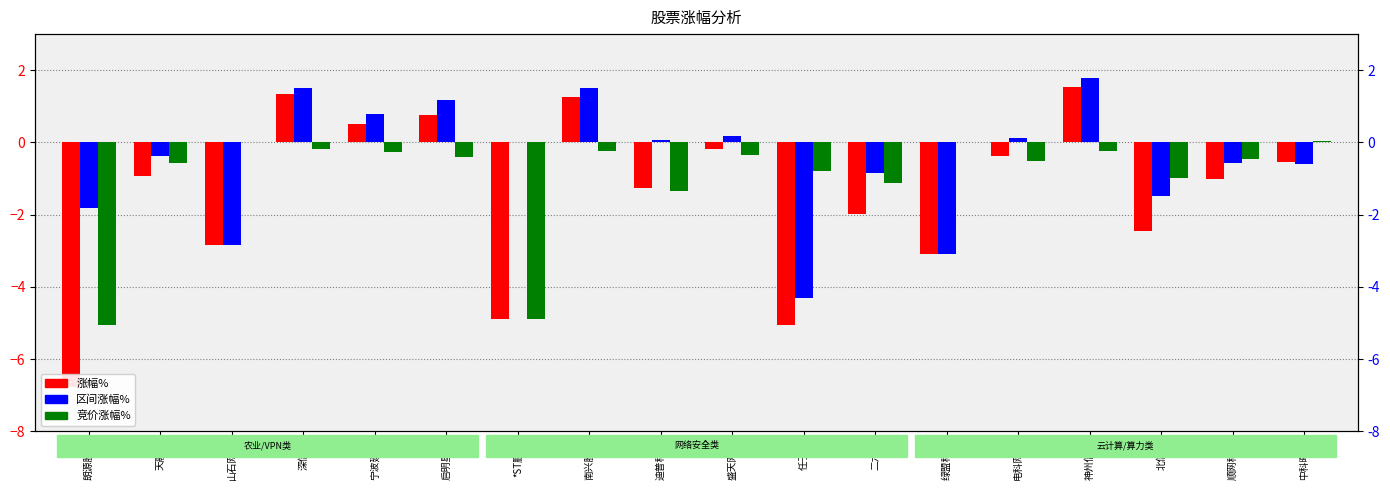

Reading right to left, extract all data points from this chart.

涨幅%: -0.5	-1.0	-2.4	1.5	-0.4	-3.1	-2.0	-5.1	-0.2	-1.3	1.3	-4.9	0.8	0.5	1.3	-2.8	-0.9	-6.8
区间涨幅%: -0.6	-0.6	-1.5	1.8	0.1	-3.1	-0.8	-4.3	0.2	0.1	1.5	0.0	1.2	0.8	1.5	-2.8	-0.4	-1.8
竞价涨幅%: 0.1	-0.5	-1.0	-0.2	-0.5	0.0	-1.1	-0.8	-0.4	-1.4	-0.2	-4.9	-0.4	-0.3	-0.2	0.0	-0.6	-5.1